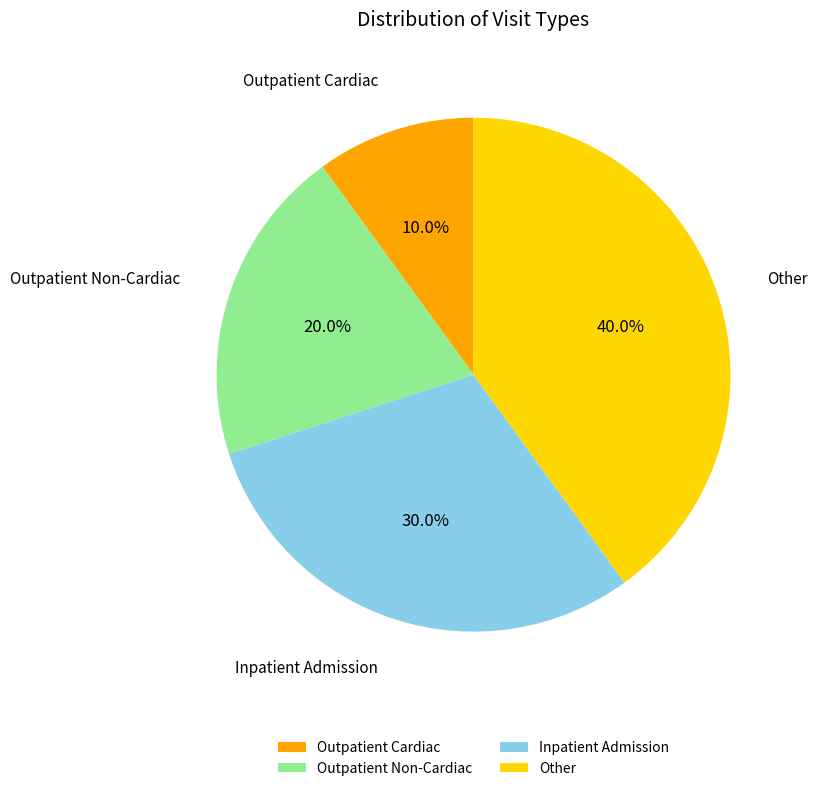

The Inpatient Admission slice represents 19% of the pie. True or false?

False